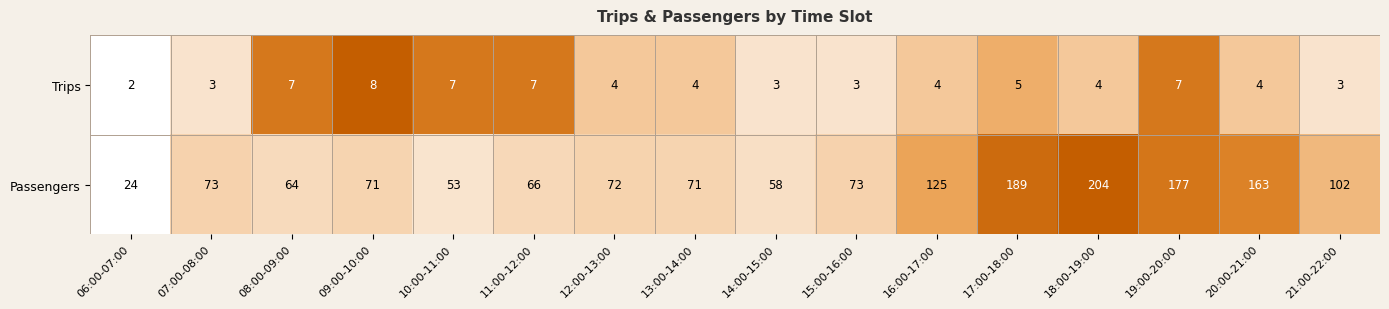

What is the total value across all series at 20:00-21:00?

167